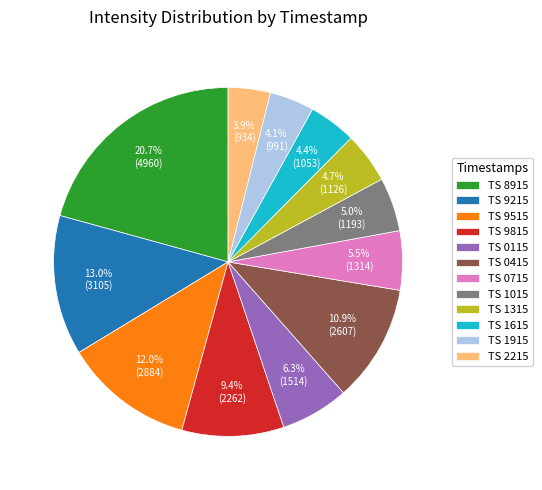

Is TS 1015 the majority of the pie?

No